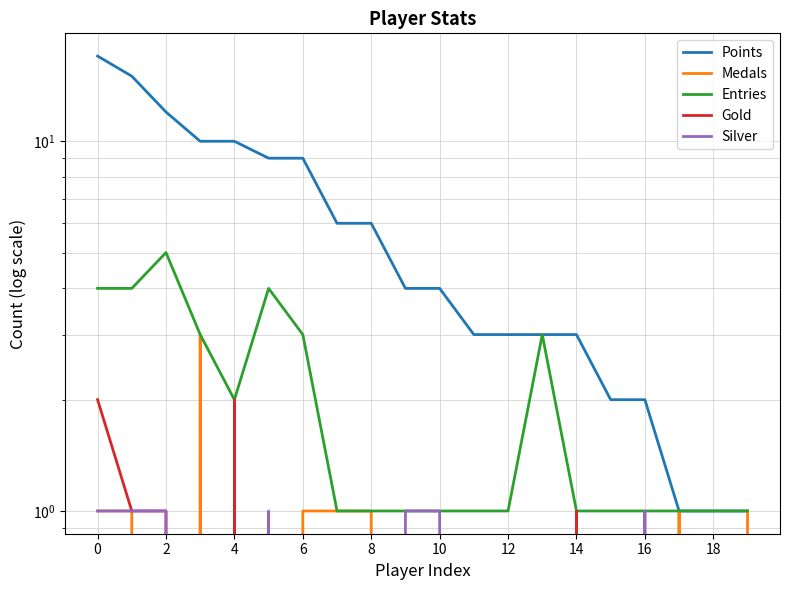

How many values in Silver are above zero?

7